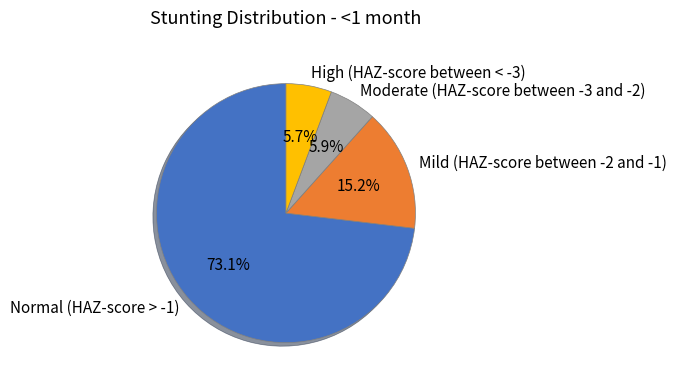

Which has a higher value, Normal (HAZ-score > -1) or High (HAZ-score between < -3)?

Normal (HAZ-score > -1)